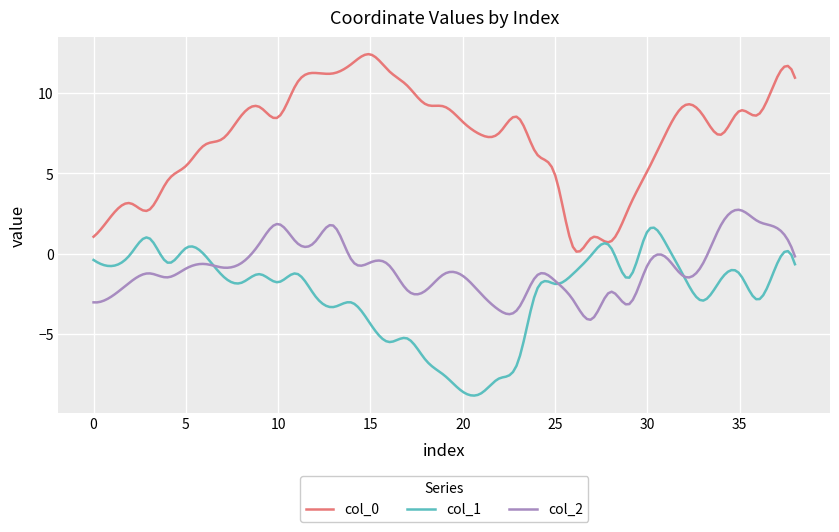

True or false: col_2 and col_0 intersect in this chart.

False